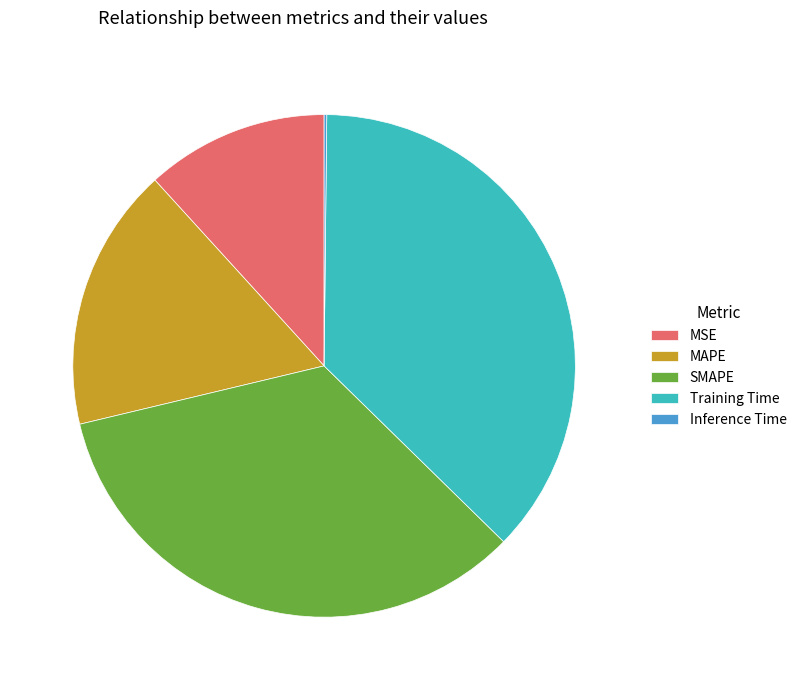

Does SMAPE represent more than half of the total?

No